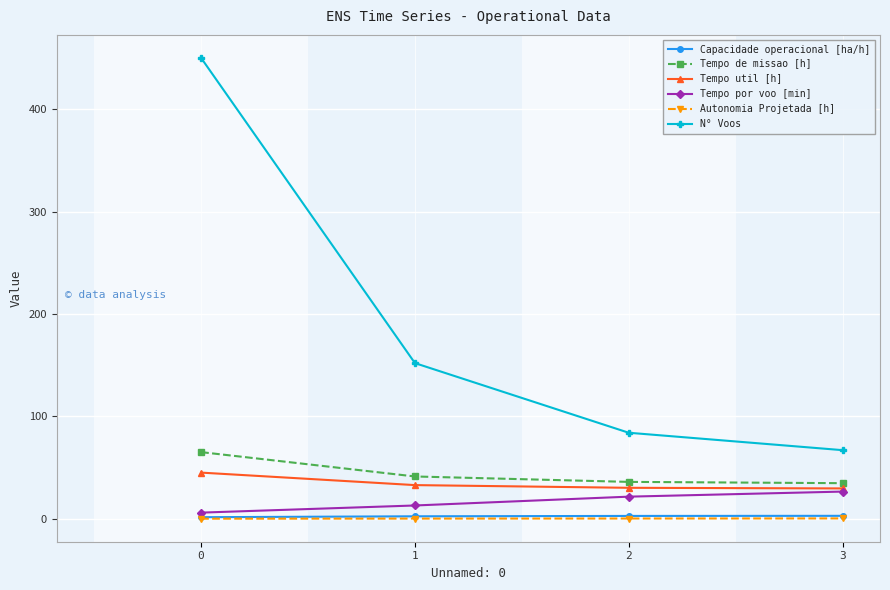

Is the value of Tempo por voo [min] at 1 greater than the value of N° Voos at 0?

No